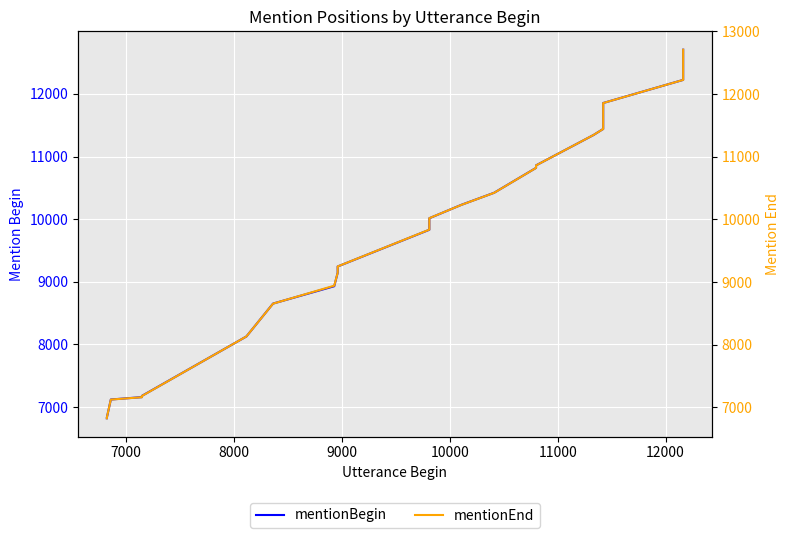

True or false: mentionBegin and mentionEnd intersect in this chart.

False